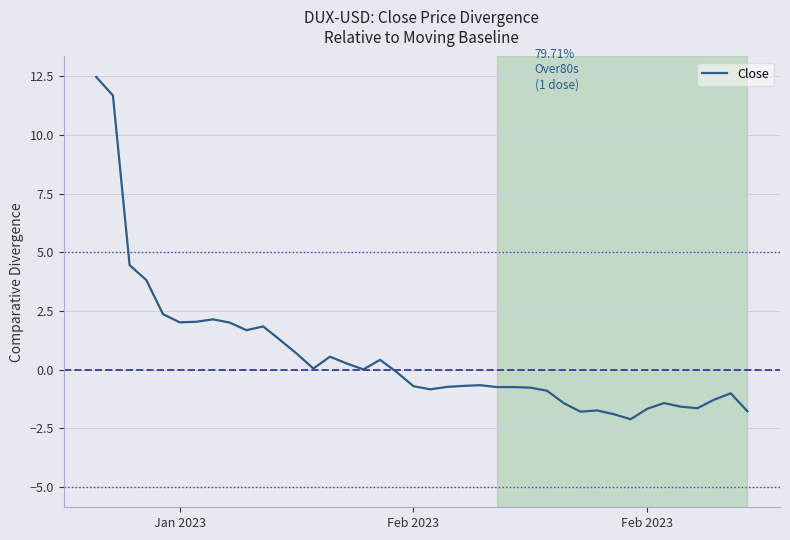

What is the difference between the maximum and minimum values?

14.6